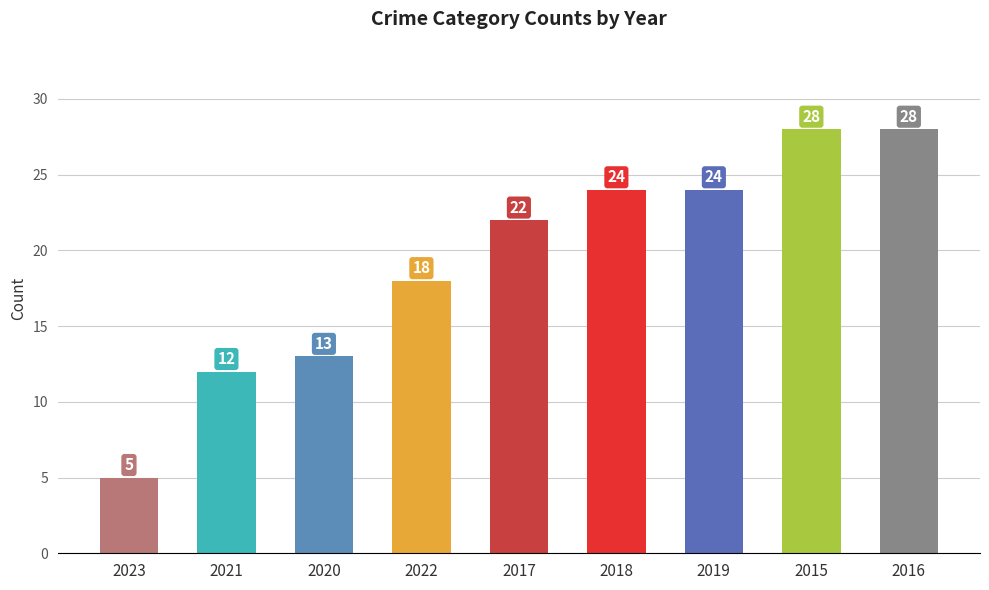

What position from the right is 2015?

2